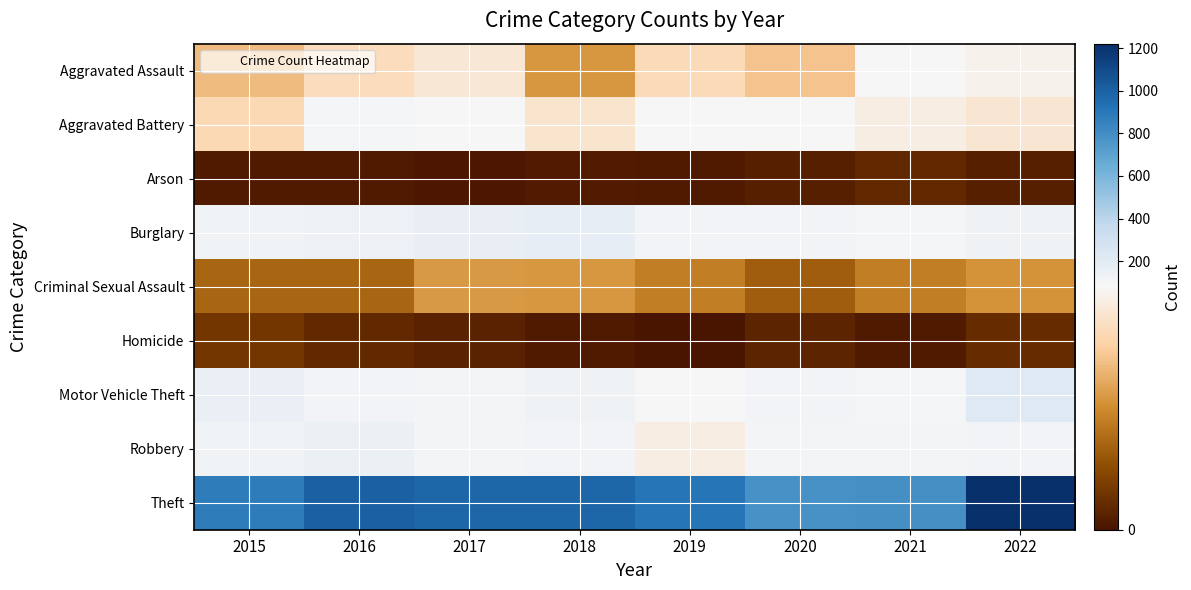

Reading left to right, list all the values displayed in this chart.

Aggravated Assault: 2015=54	2016=66	2017=72	2018=43	2019=65	2020=56	2021=86	2022=77
Aggravated Battery: 2015=64	2016=93	2017=83	2018=70	2019=88	2020=82	2021=75	2022=71
Arson: 2015=2	2016=2	2017=1	2018=3	2019=2	2020=4	2021=8	2022=4
Burglary: 2015=121	2016=139	2017=162	2018=176	2019=110	2020=110	2021=95	2022=133
Criminal Sexual Assault: 2015=28	2016=28	2017=44	2018=43	2019=36	2020=26	2021=36	2022=42
Homicide: 2015=13	2016=8	2017=5	2018=2	2019=0	2020=6	2021=2	2022=9
Motor Vehicle Theft: 2015=152	2016=110	2017=104	2018=127	2019=84	2020=109	2021=96	2022=216
Robbery: 2015=117	2016=145	2017=105	2018=107	2019=75	2020=102	2021=105	2022=107
Theft: 2015=874	2016=999	2017=979	2018=977	2019=914	2020=783	2021=791	2022=1222